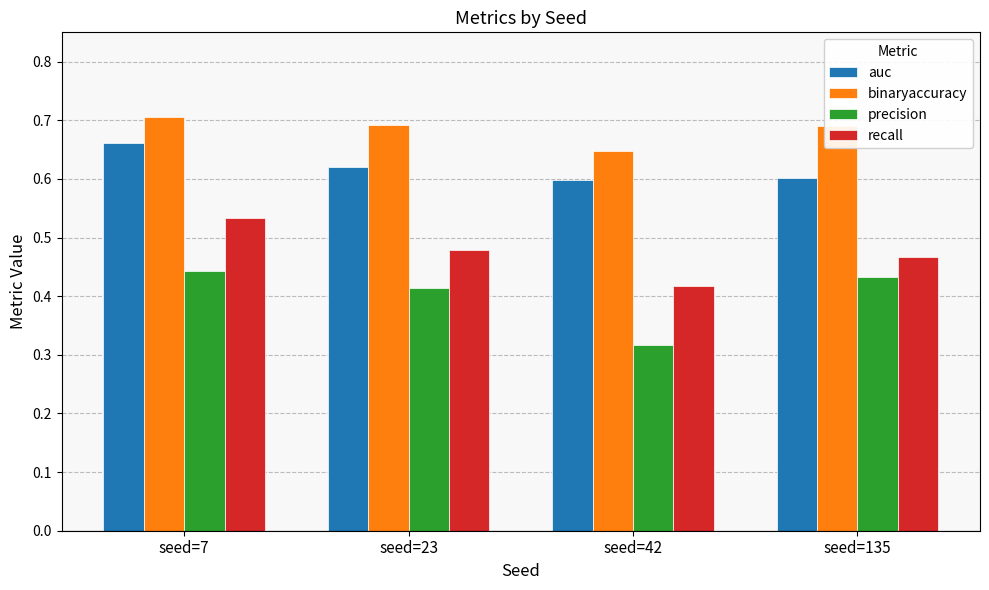

Which series changed the most between seed=7 and seed=42?

precision